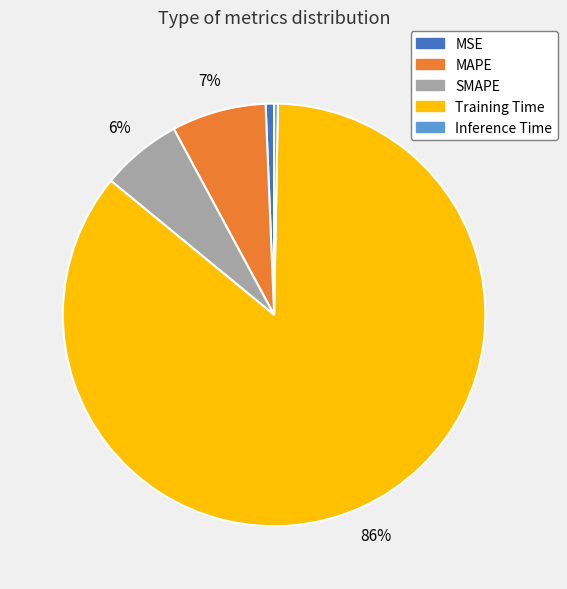

How many slices are in this pie chart?

5